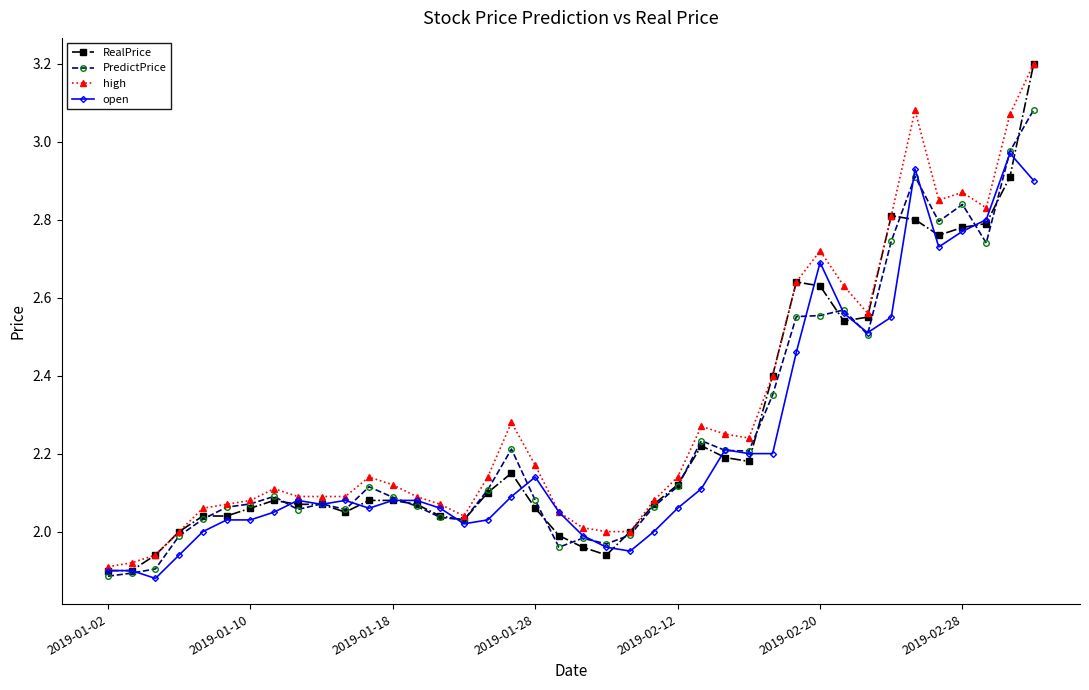

What is the difference between the maximum and minimum values in the open series?

1.1